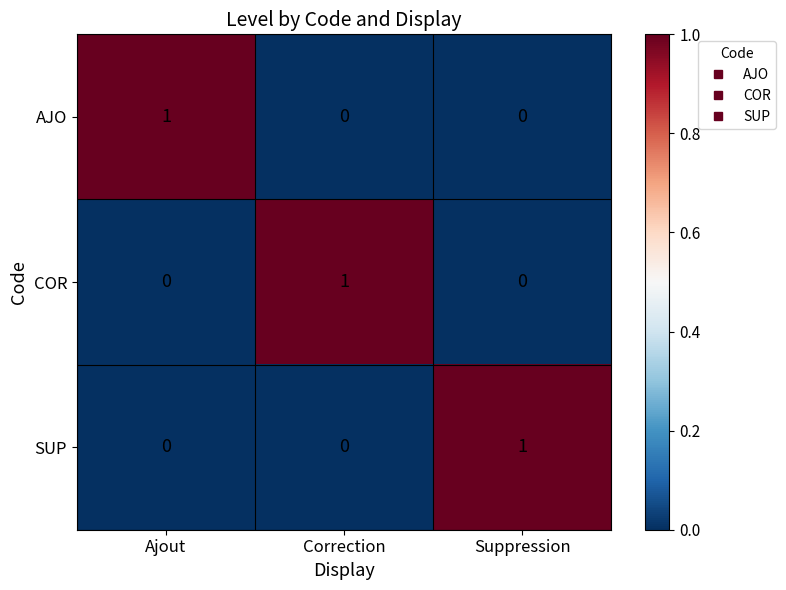

At how many categories does at least one series exceed 0?

3